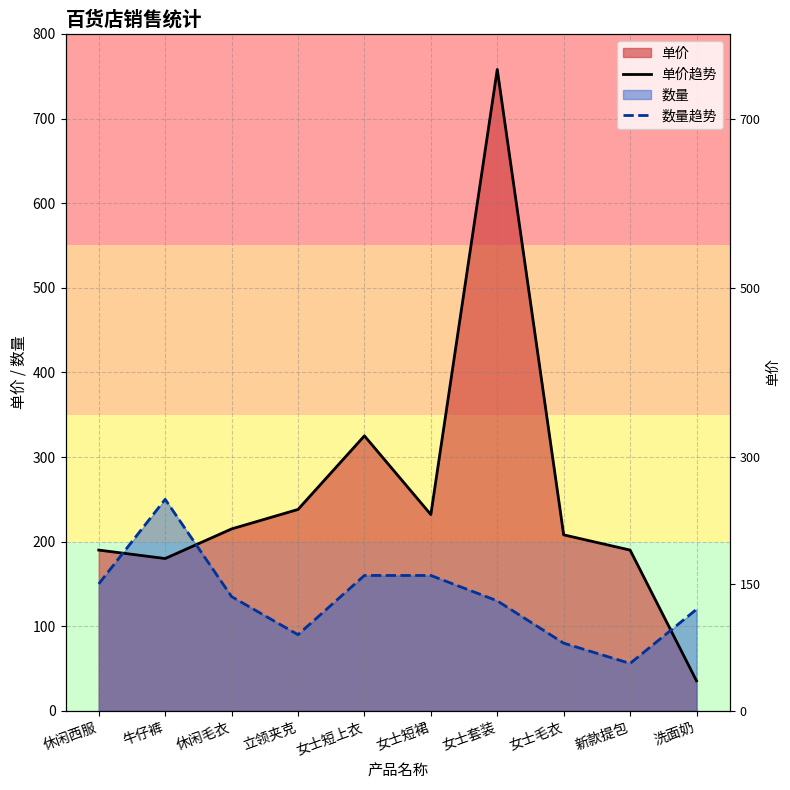

What position from the right is 新款提包?

2